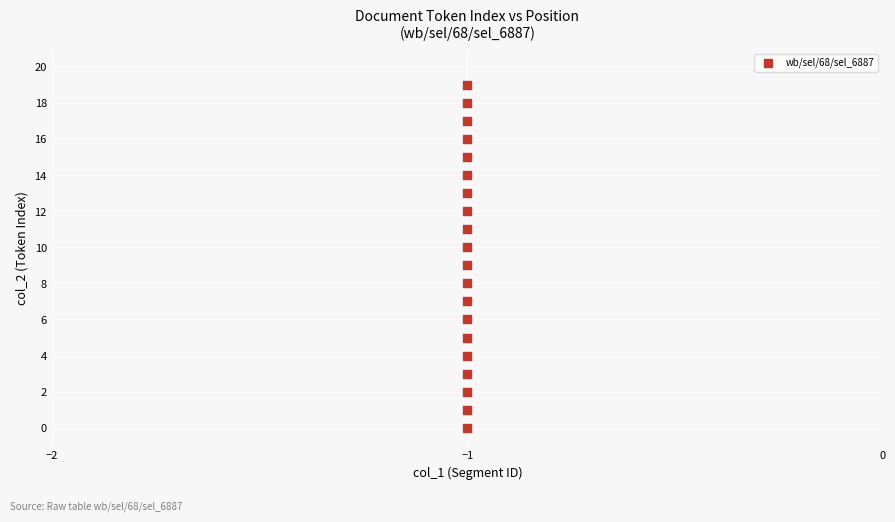

What is the range of Y values (max minus min)?

19